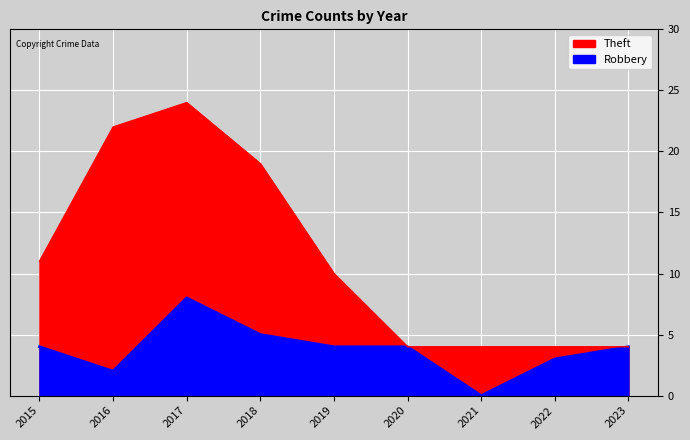

Reading right to left, transcribe all the data shown in this chart.

Theft: 4	4	4	4	10	19	24	22	11
Robbery: 4	3	0	4	4	5	8	2	4